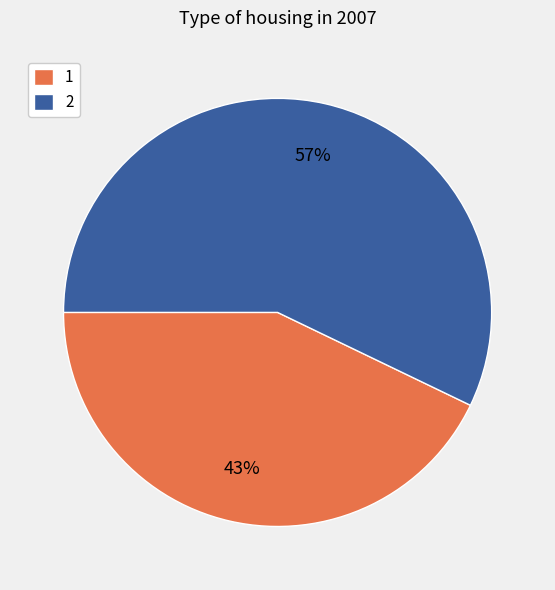

Is 1 the majority of the pie?

No